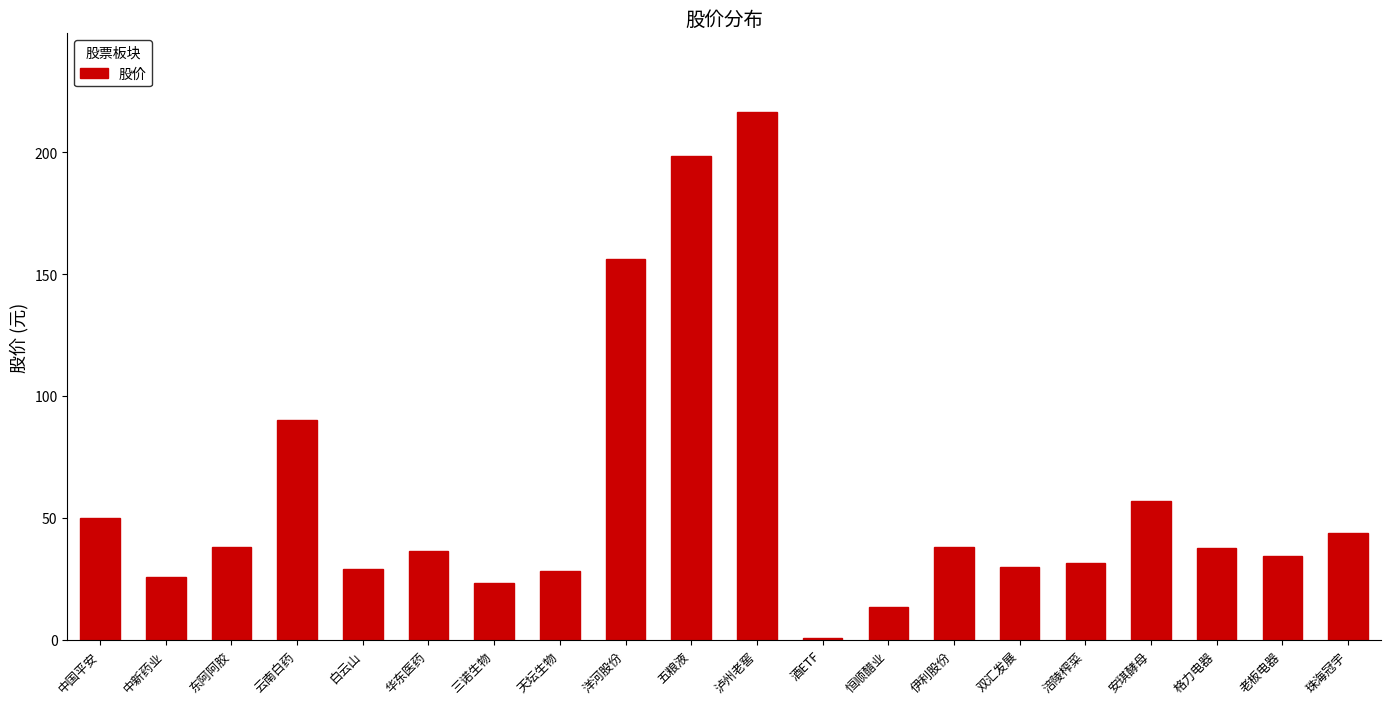

Does the chart contain stacked bars?

No